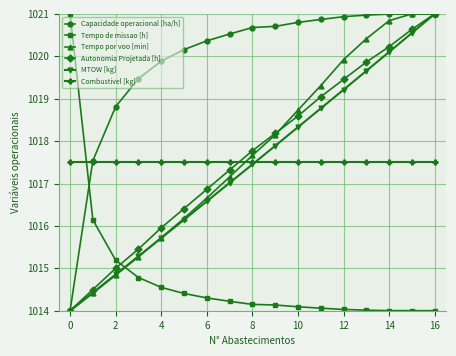

How many data points in Tempo por voo [min] are above 1017?

10